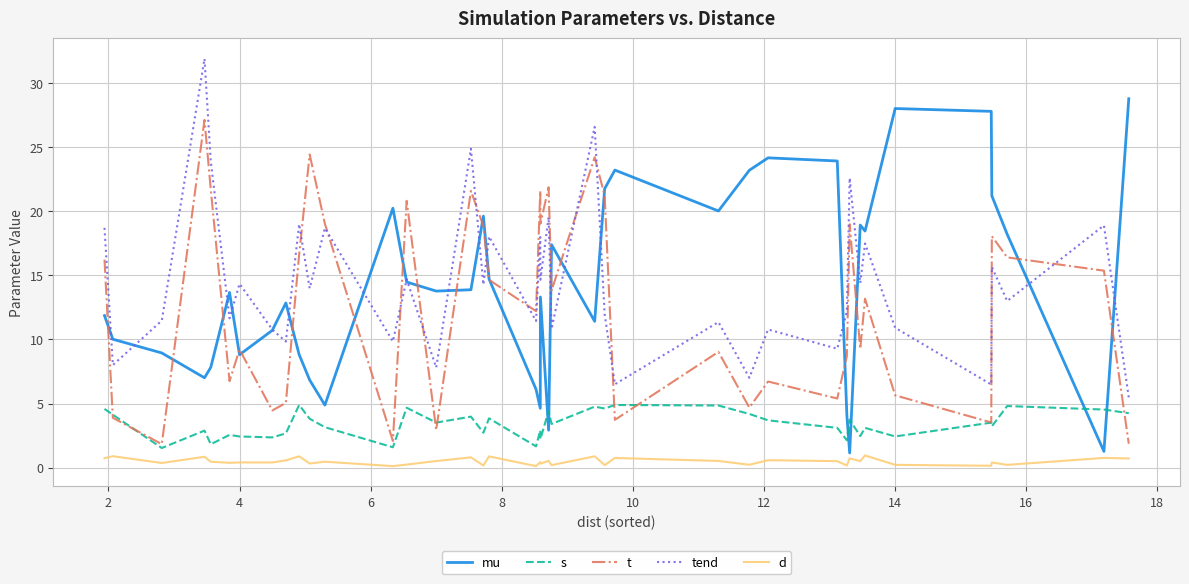

Which series ends up on top after the final intersection of tend and mu?

mu